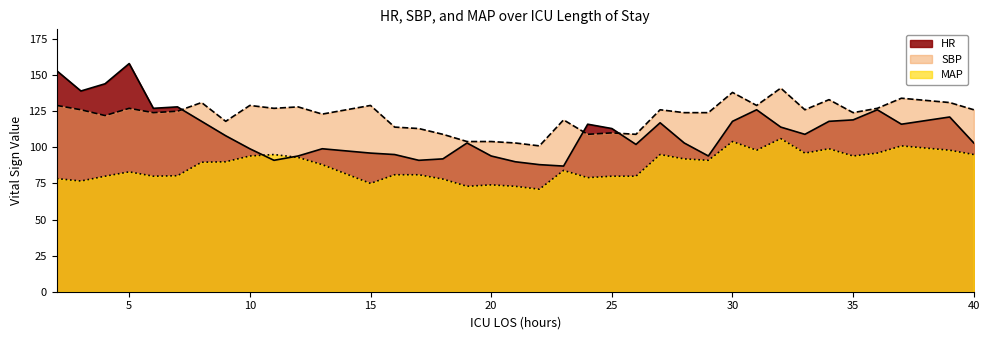

What is the total value across all series at 10?

322.0